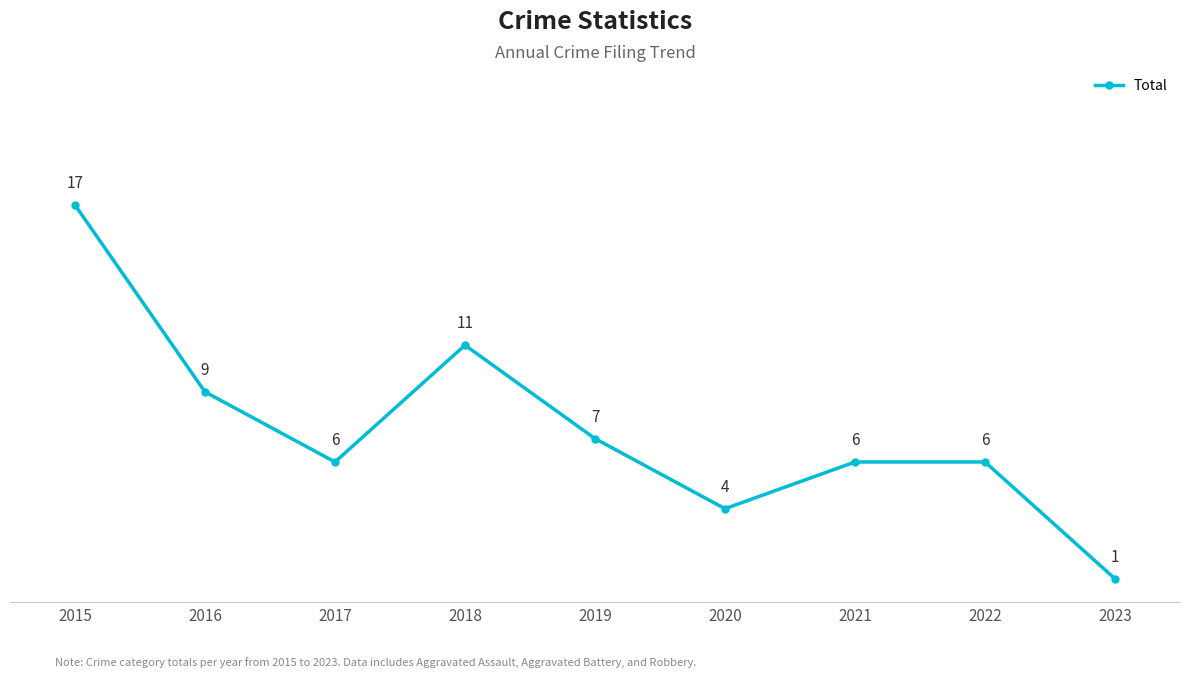

What is the difference between the maximum and second lowest values?

13